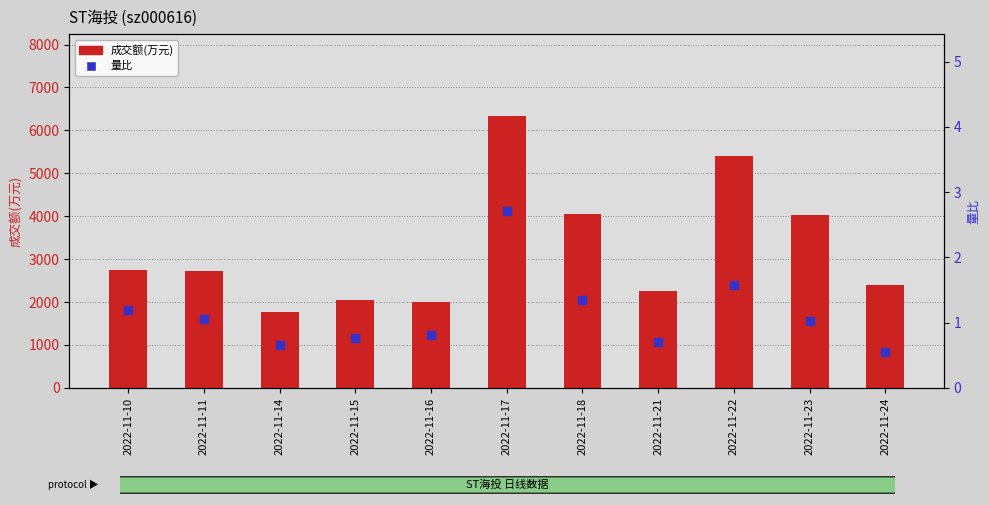

What are all the series names shown in the legend?

成交额(万元), 量比